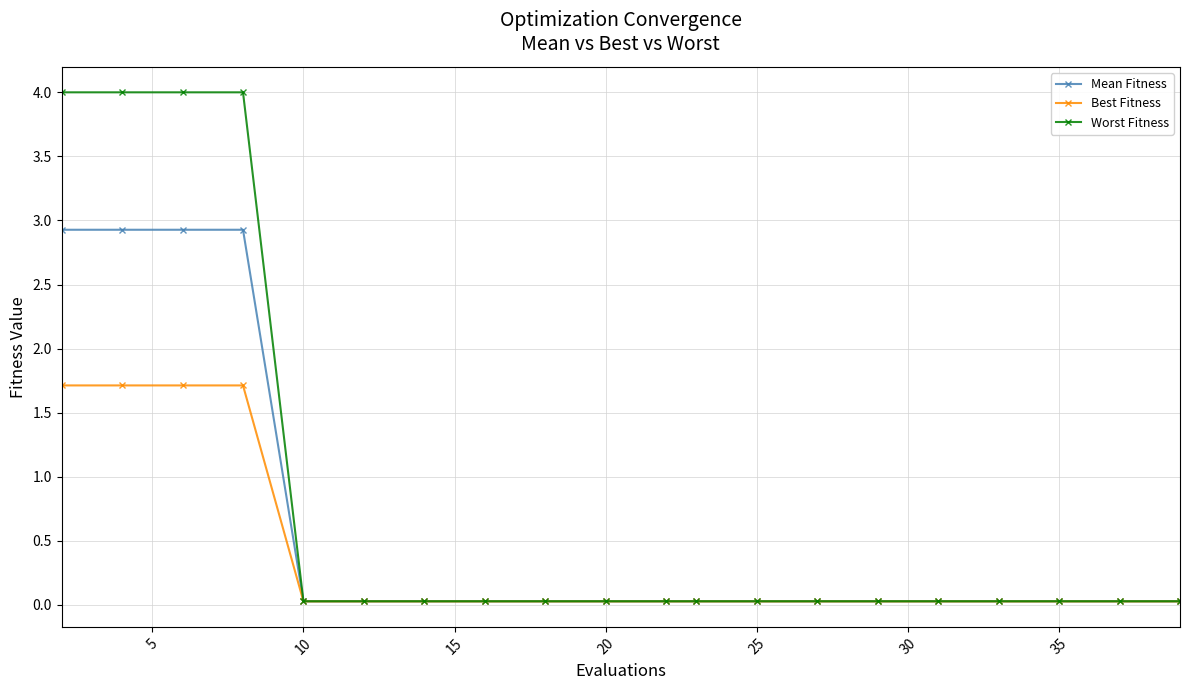

Which series has the widest spread of values?

Worst Fitness